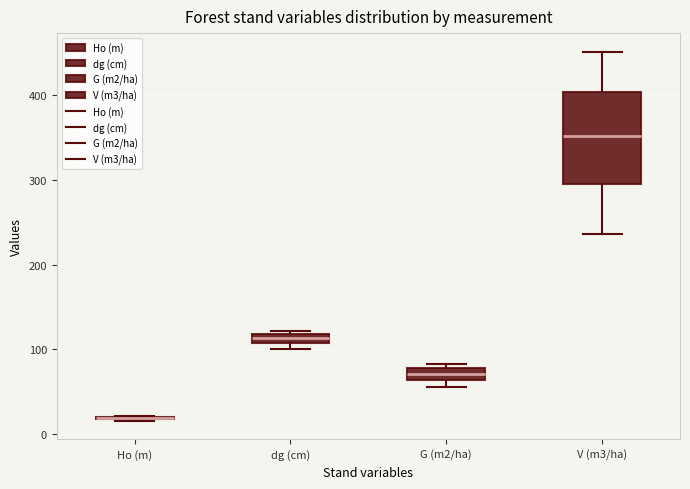

Comparing the boxes themselves (not the whiskers), which one is the tallest?

V (m3/ha)